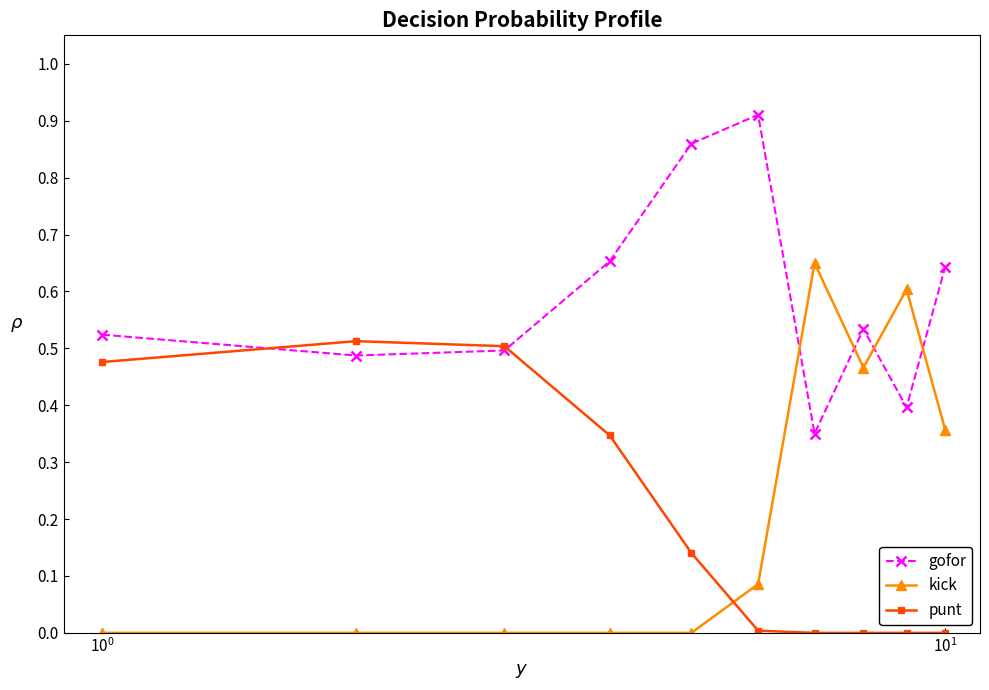

What is the sum of all kick values?

2.2